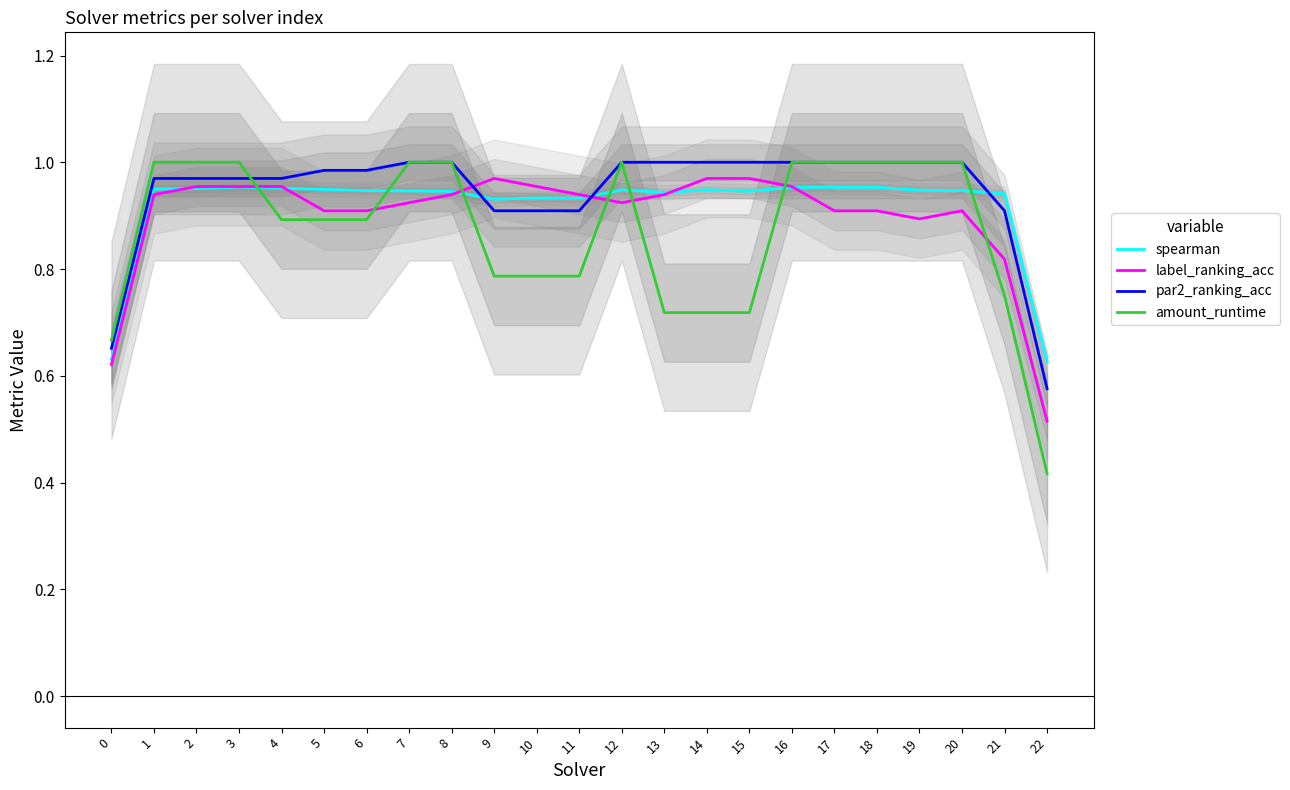

Rank the series by their average value, from lowest to highest.

amount_runtime, label_ranking_acc, spearman, par2_ranking_acc